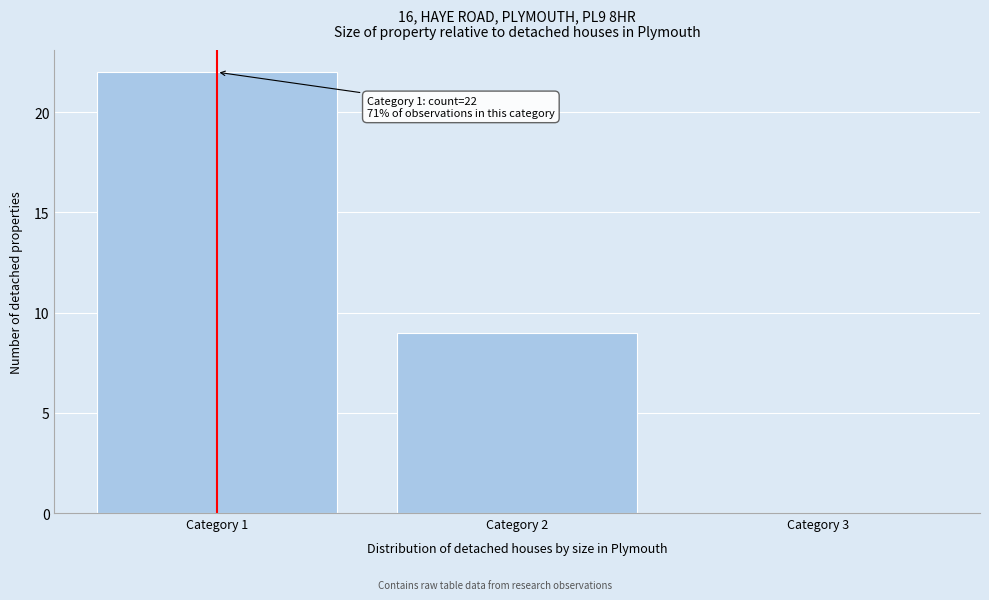

Over which range of the x-axis is the bar tallest?

0.5 to 1.5